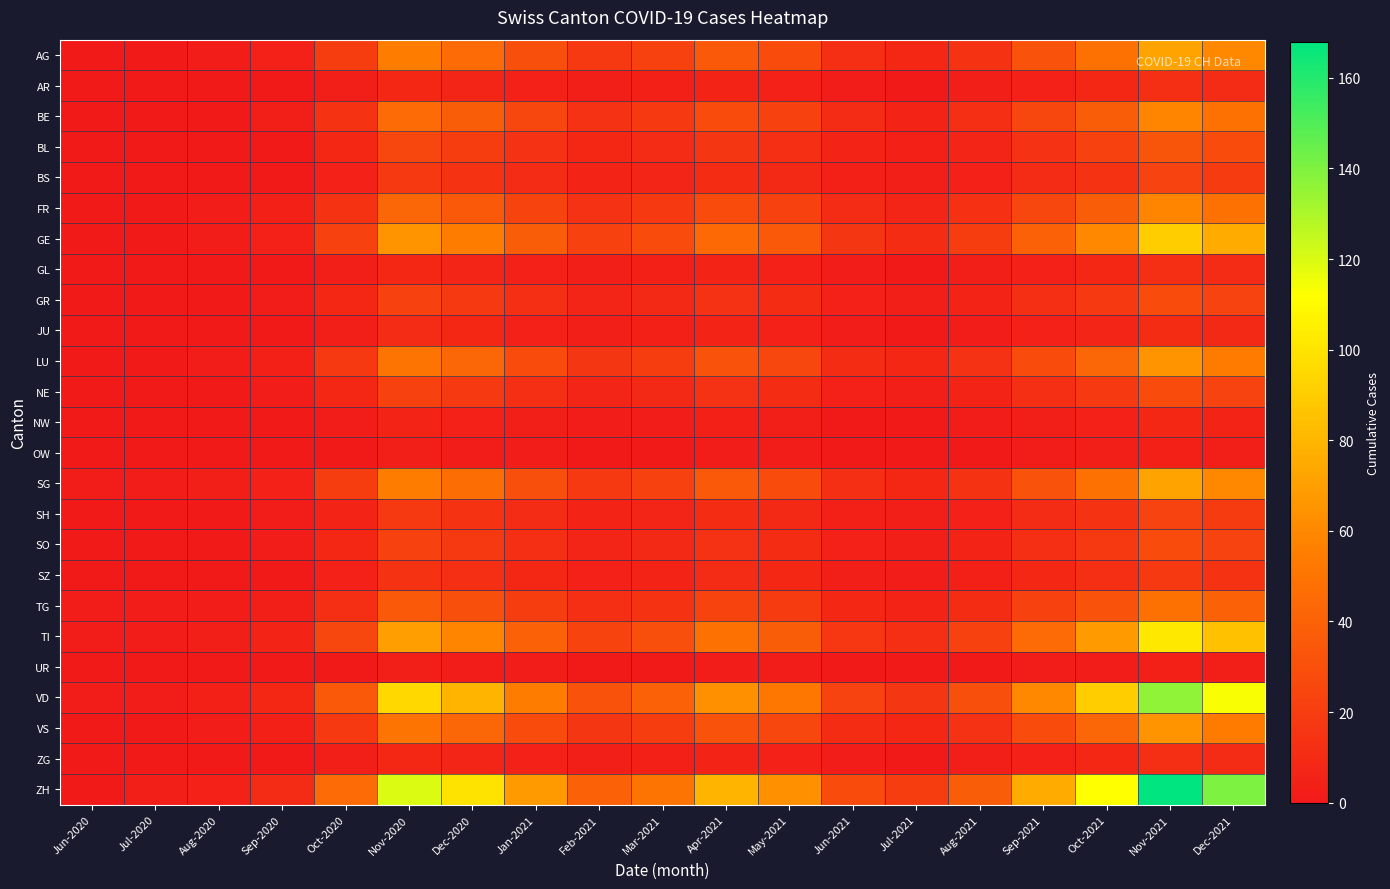

What is the total value across all series at Sep-2021?

517